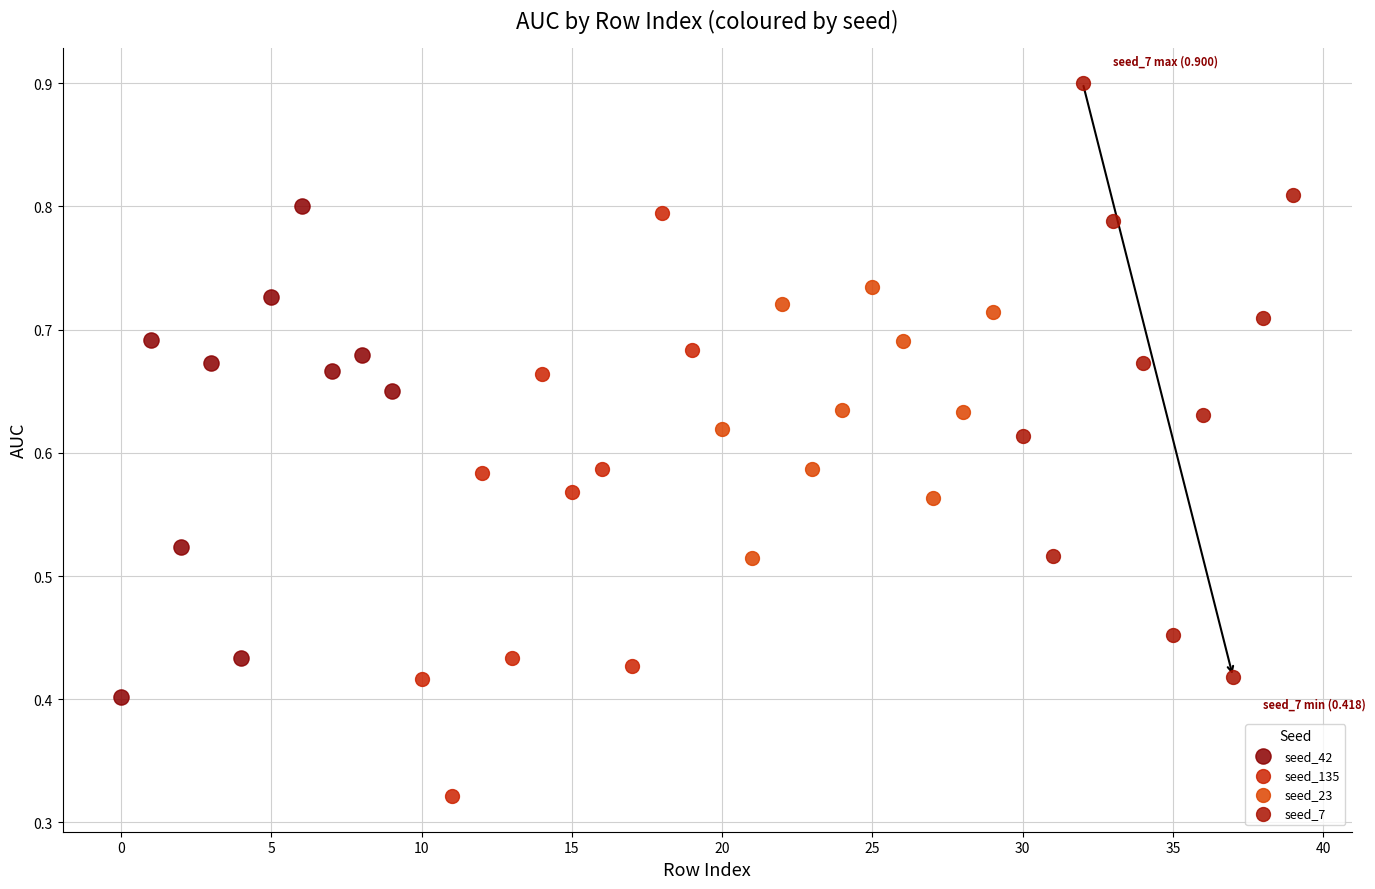

Which series reaches the minimum Y coordinate?

seed_135